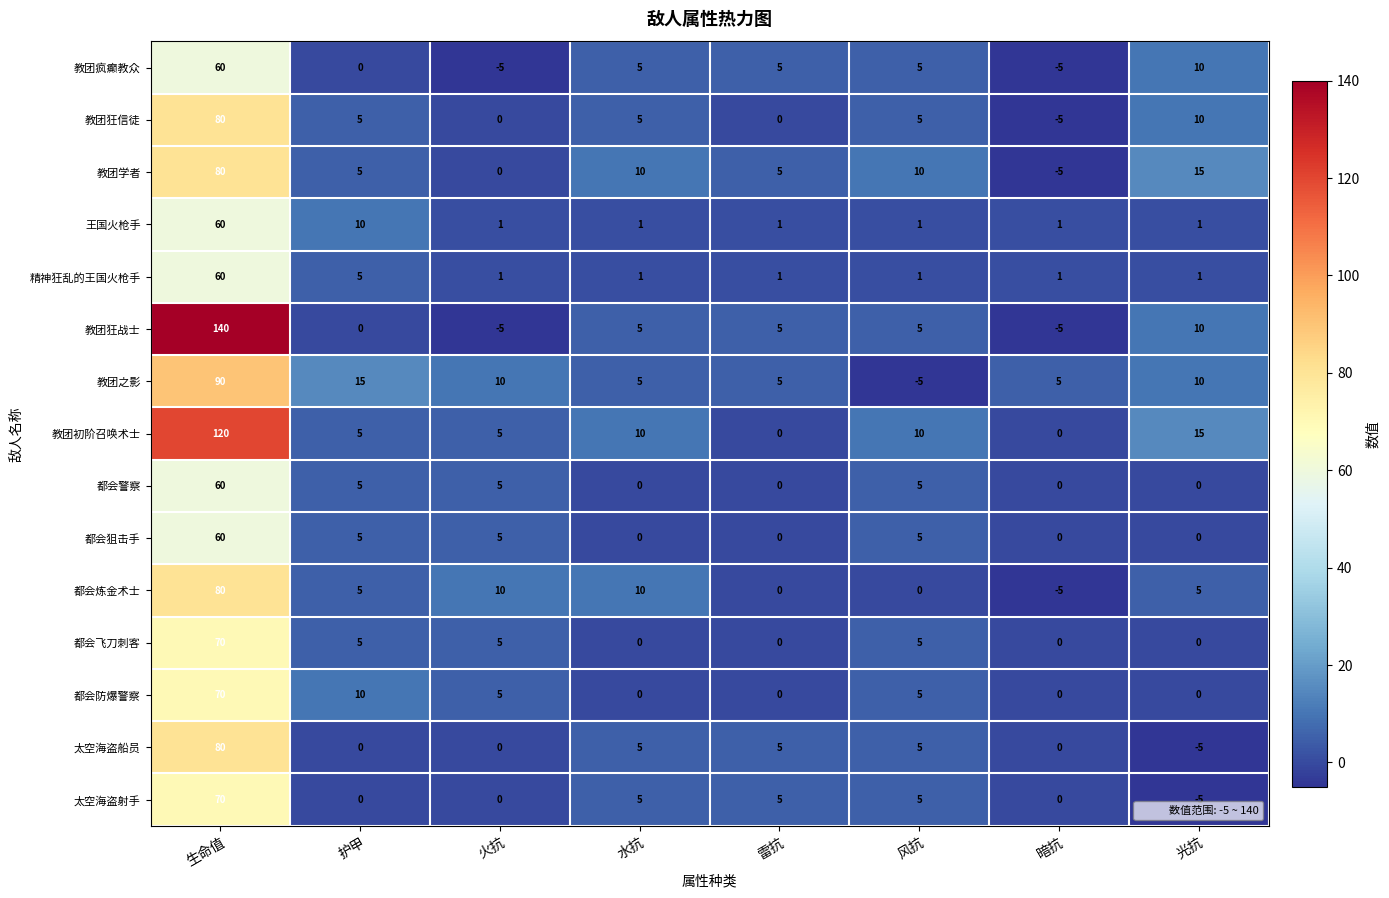

The value of 教团初阶召唤术士 at 光抗 is 15. True or false?

True